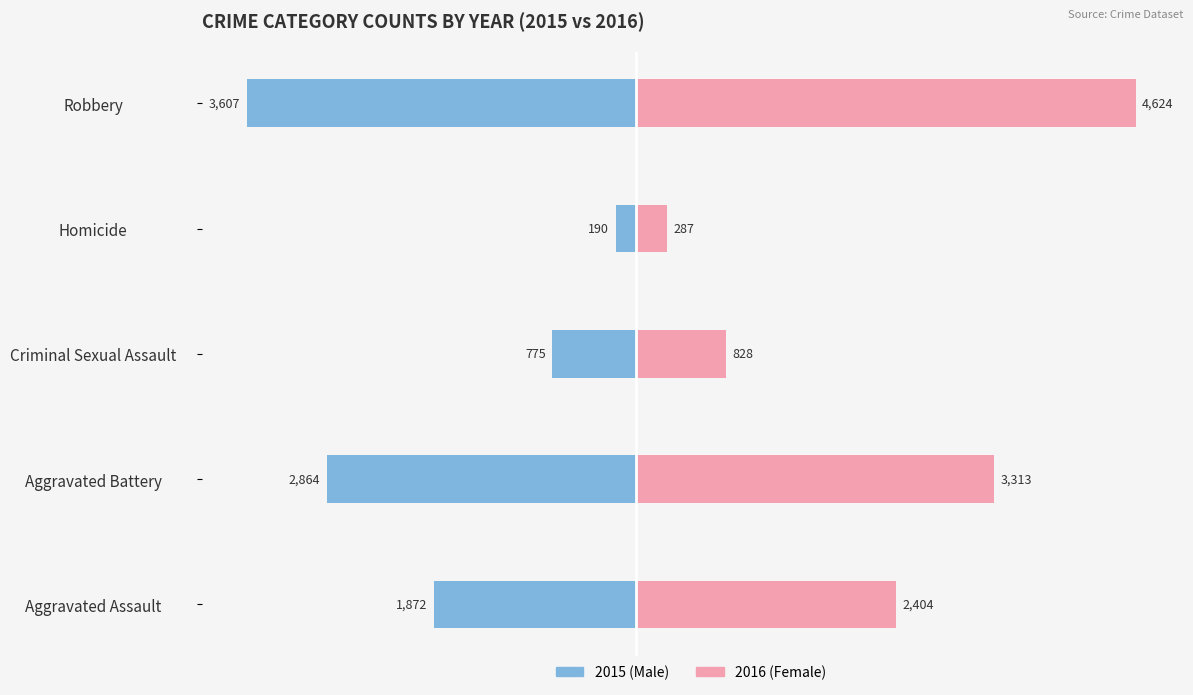

Is it true that Female equals 4248 at Aggravated Assault?

False